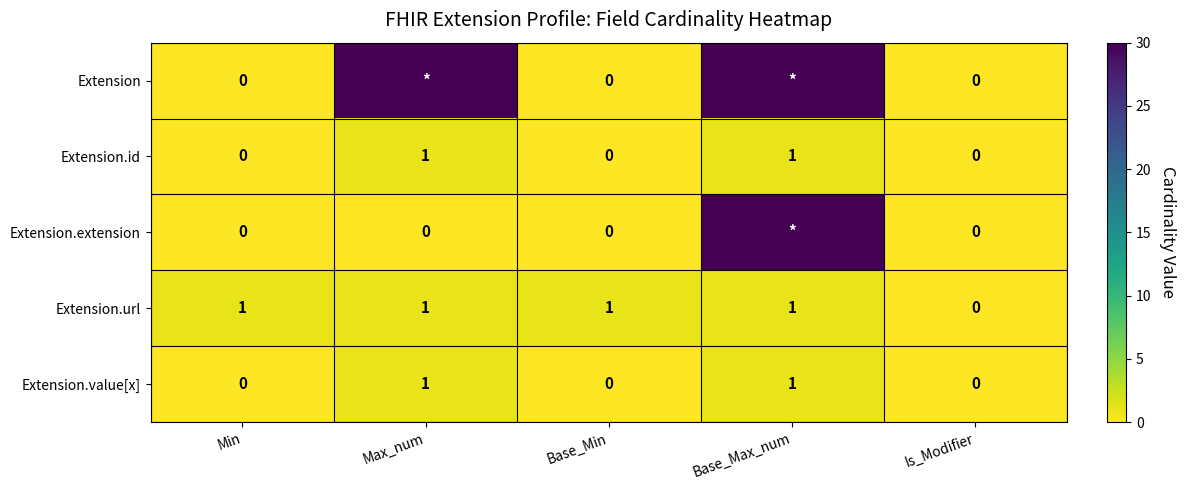

How many values in the Extension.id series exceed 0?

2